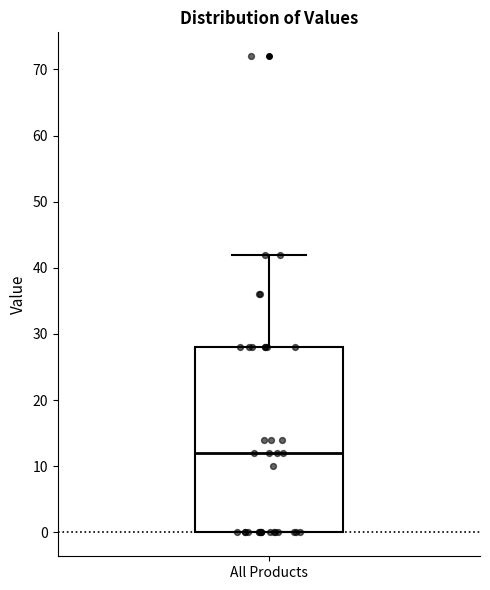

Where does the upper whisker of the box for All Products end on the y-axis? The values are not printed on the chart, so give them approximately, as read against the axis.

42